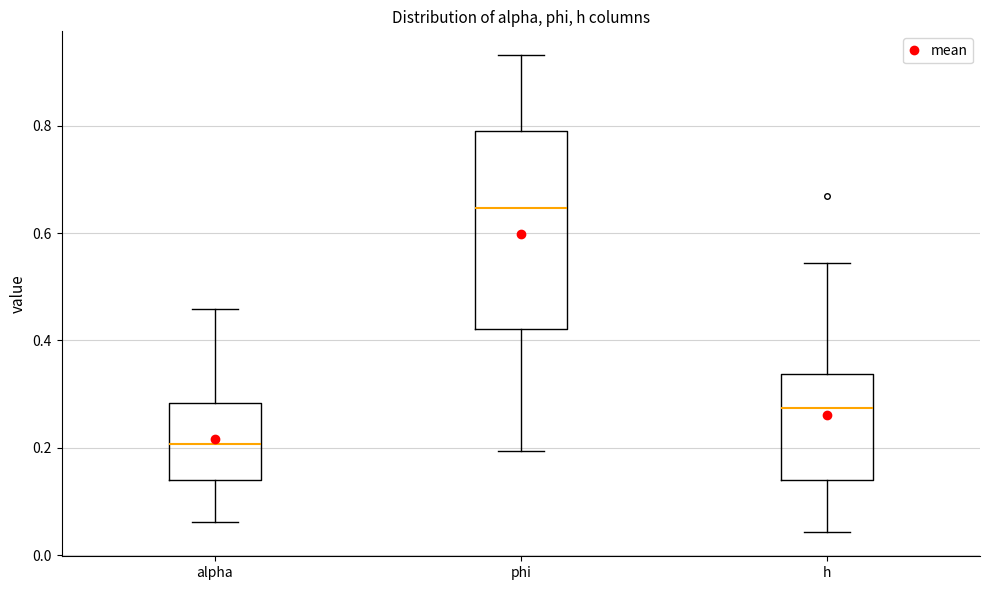

Which box's median line is the highest?

phi